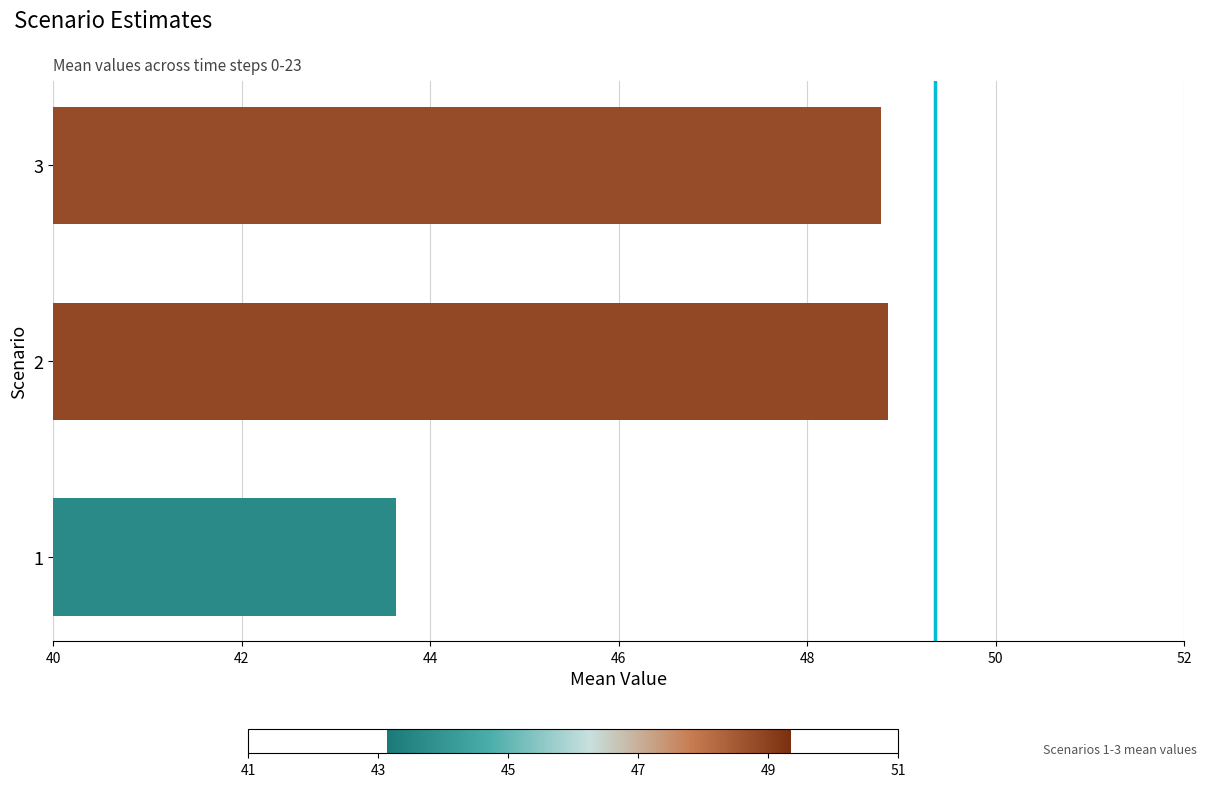

What is the change in value from 1 to 3?

+5.1